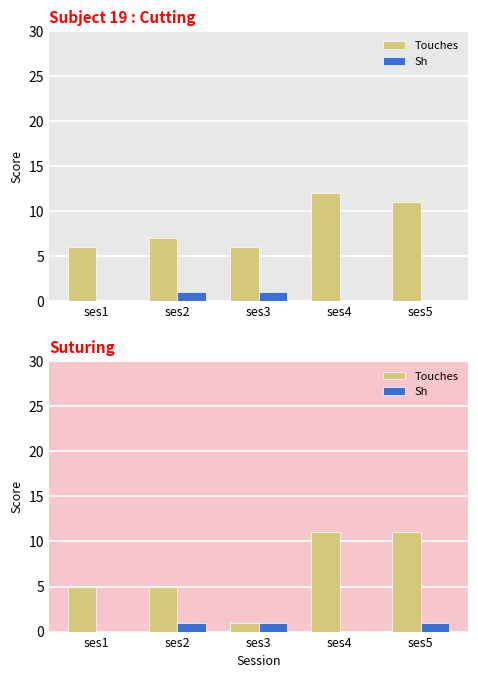

At ses1, list the series in order from largest to smallest.

Touches, Sh